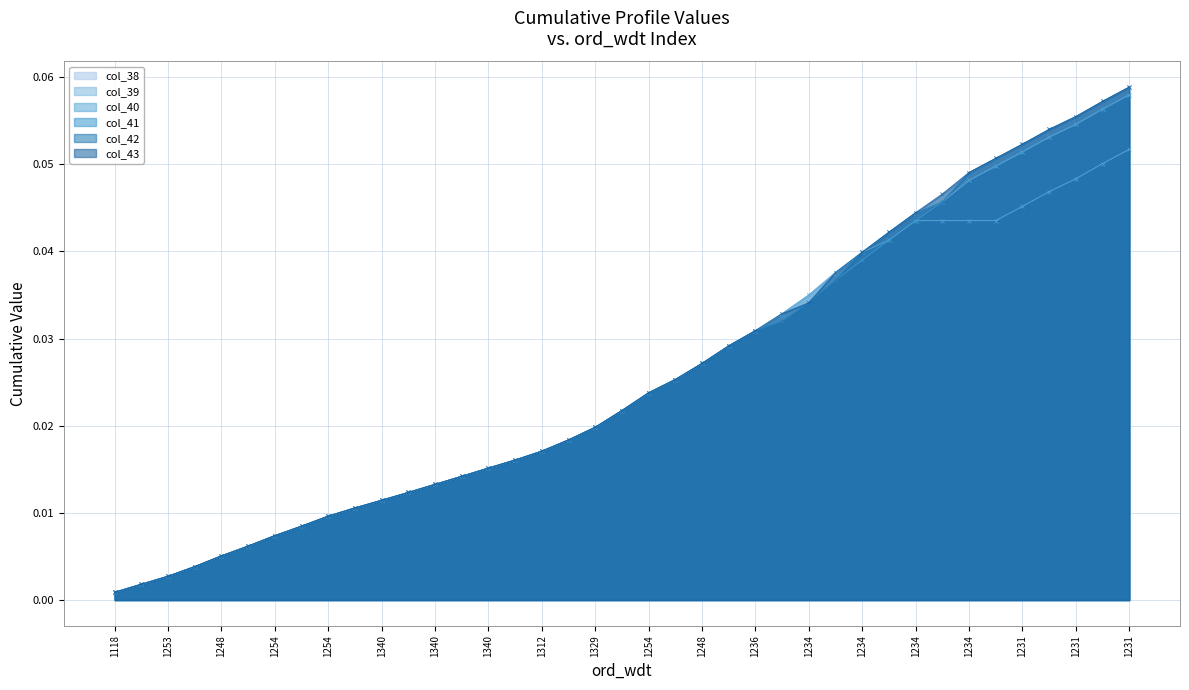

True or false: col_39 has more than 0 points higher than both neighbors.

False